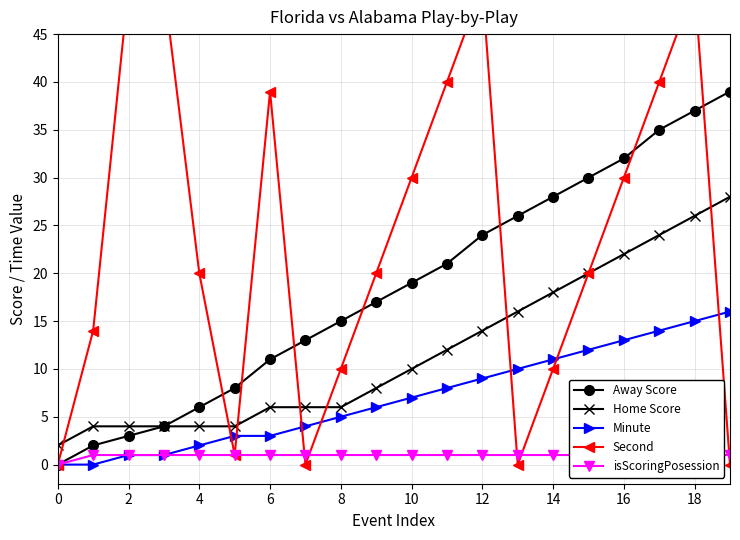

What is the greatest value displayed?

50